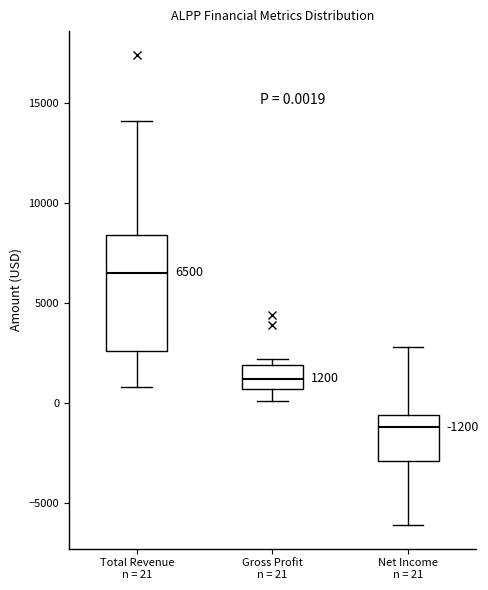

Which box's median line is the highest?

Total Revenue n = 21